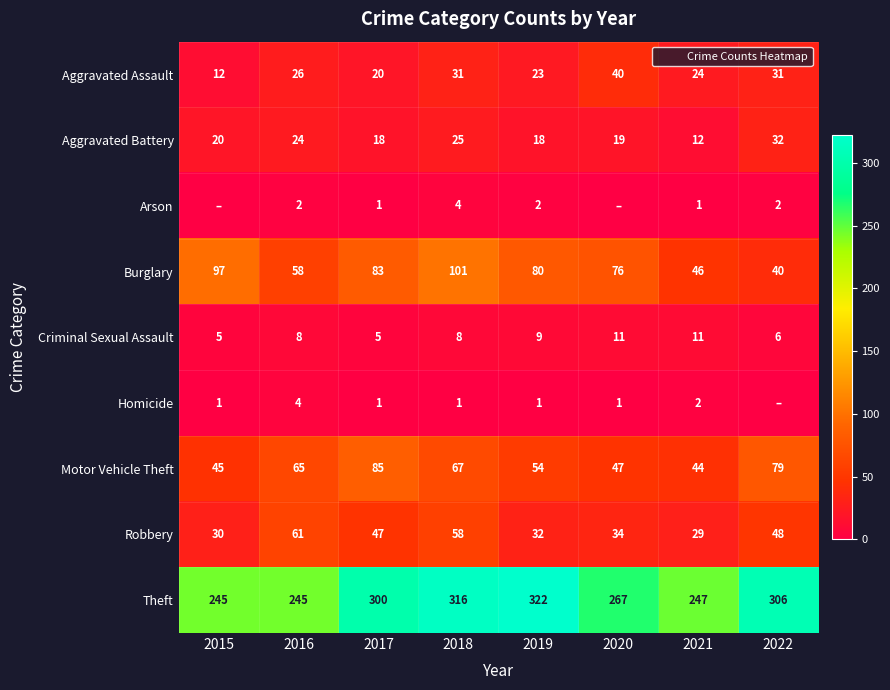

What is the average value of the Arson series?

2